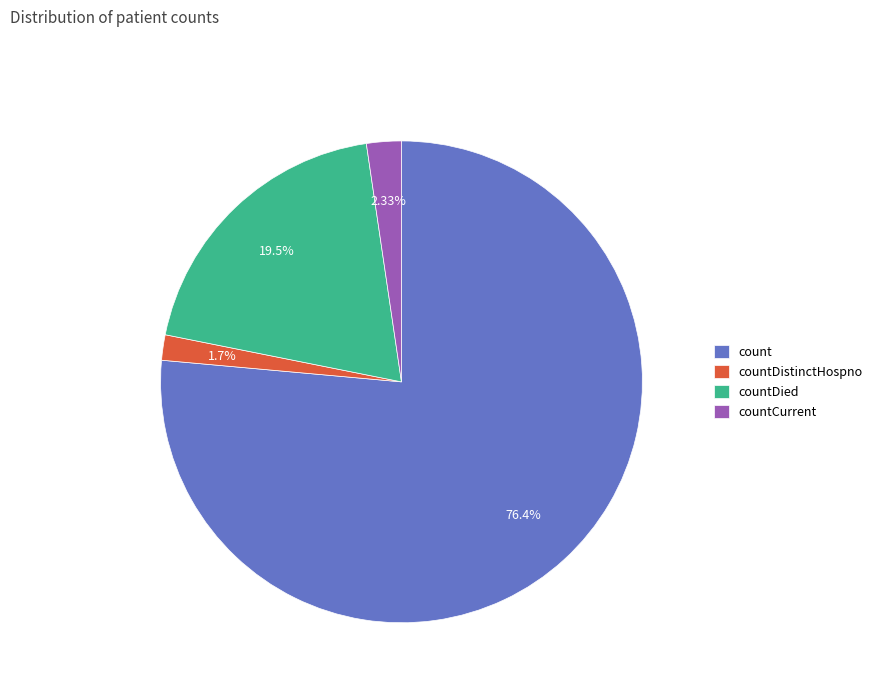

Is it true that countDistinctHospno is 2% of the pie?

True